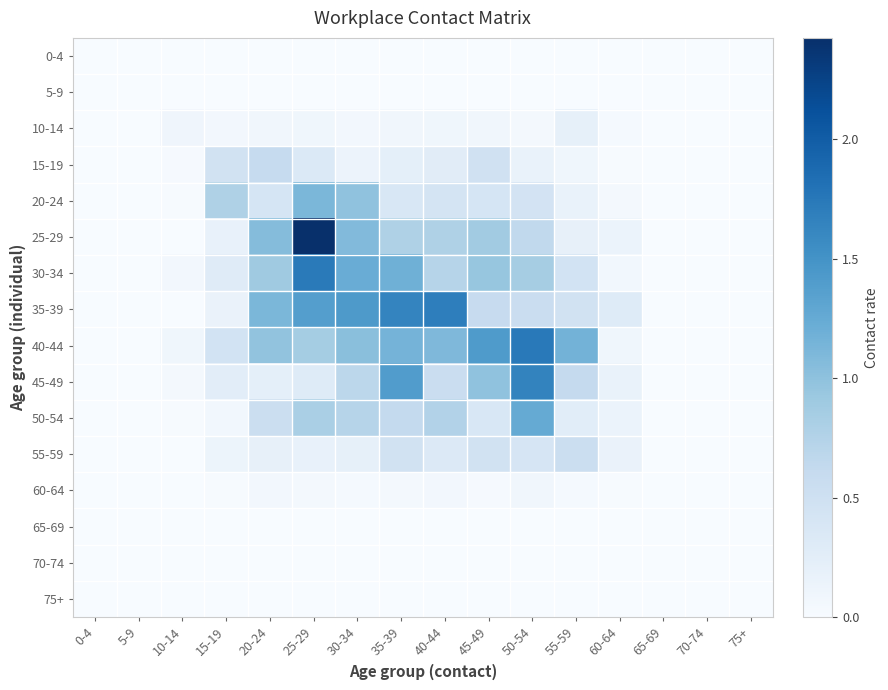

List the series in order of their peak value, highest first.

25-29, 40-44, 30-34, 35-39, 45-49, 50-54, 20-24, 15-19, 55-59, 10-14, 60-64, 0-4, 5-9, 65-69, 70-74, 75+